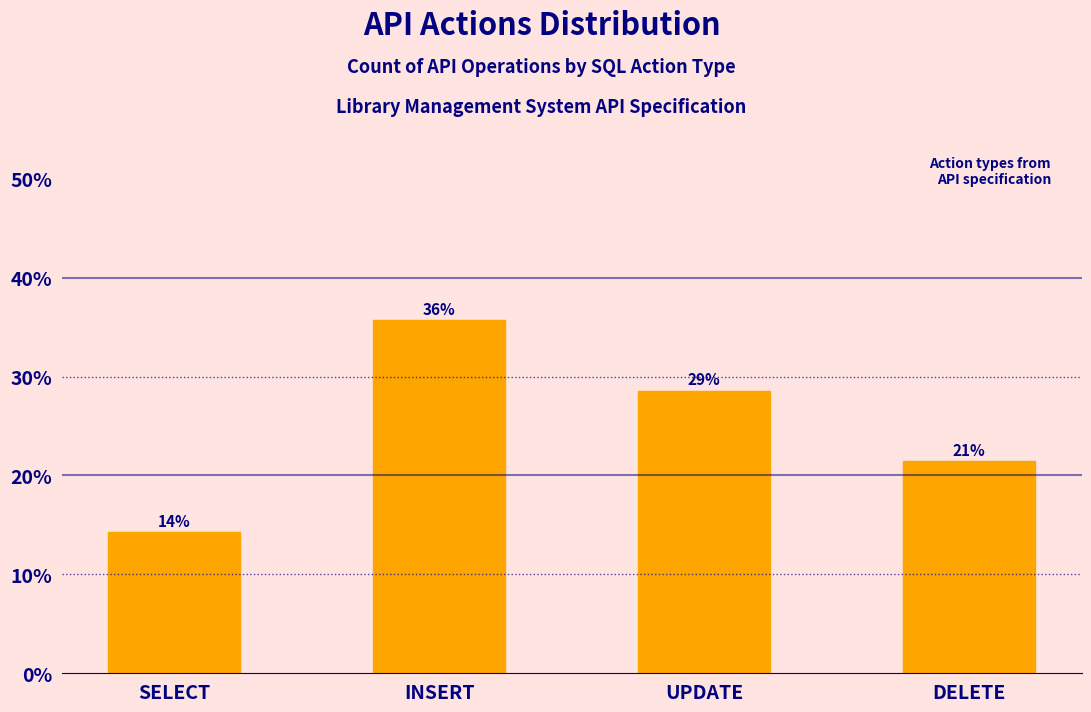

List the labels in order of value, largest first.

INSERT, UPDATE, DELETE, SELECT